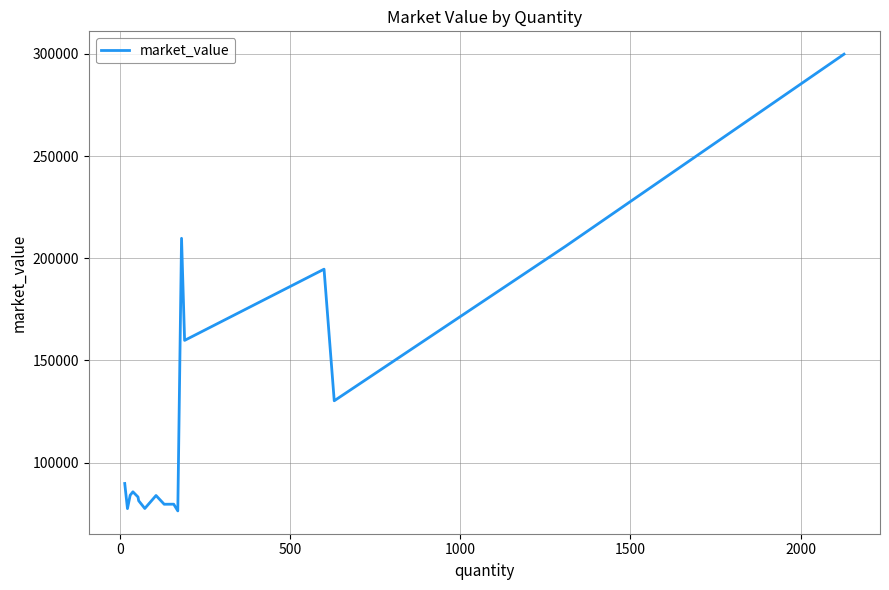

How many lines are shown in the chart?

1